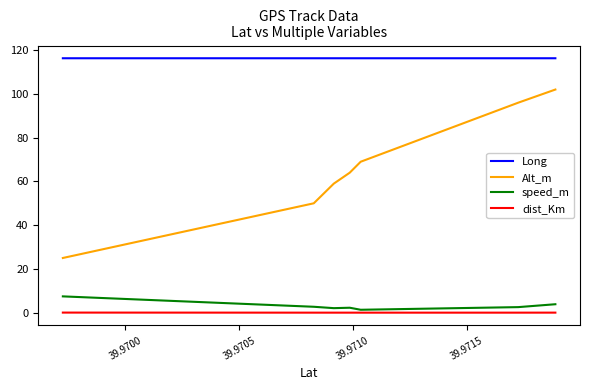

Which series has the largest total across all categories?

Long